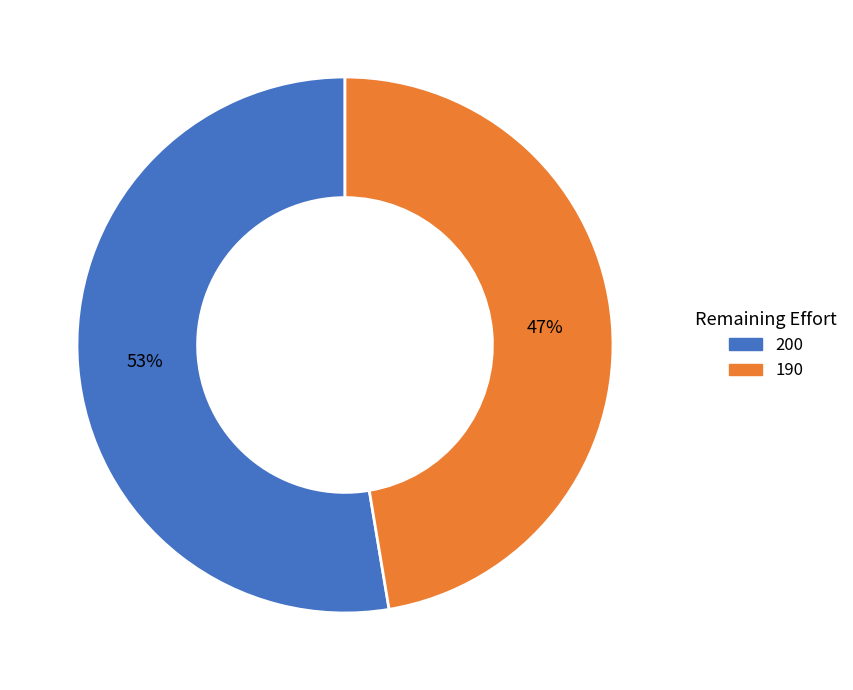

Count the number of slices in the pie.

2